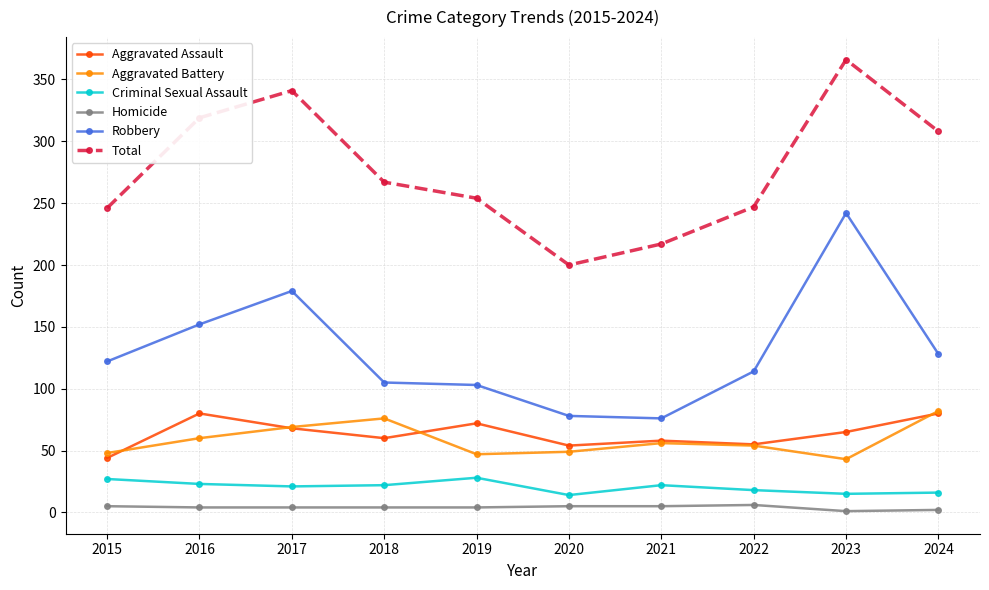

Where is Aggravated Battery nearest to the value 62?

2016